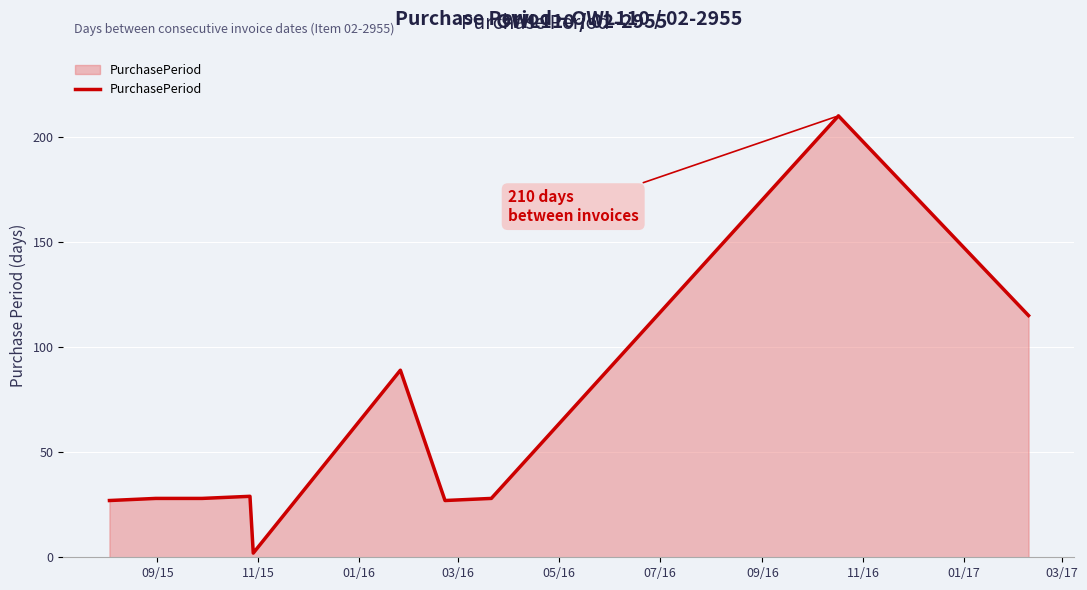

What is the greatest value displayed?

210